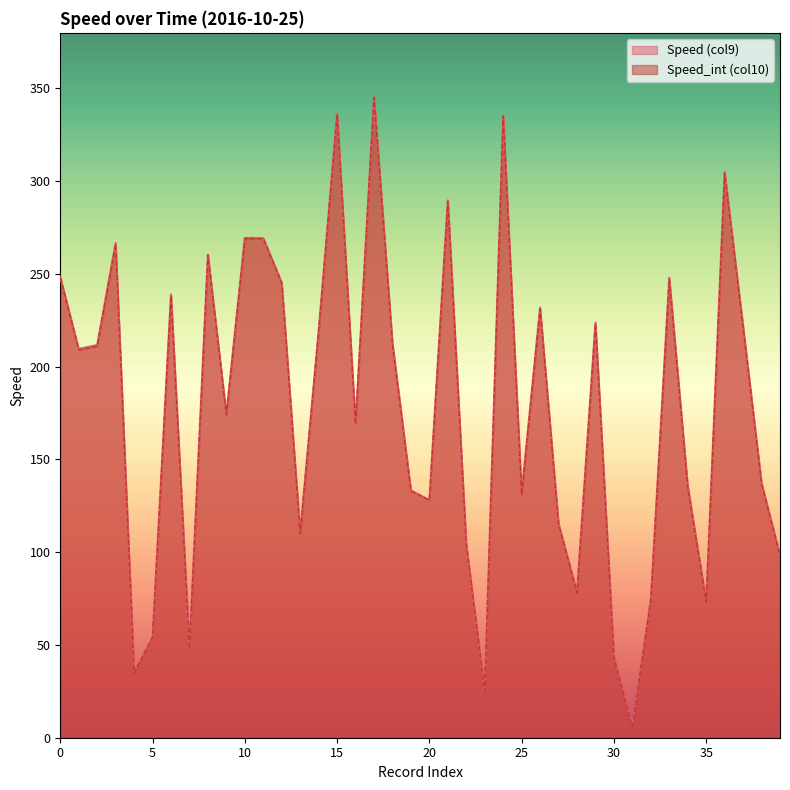

In Speed_int (col10), how many points are lower than both neighbors (excluding endpoints)?

12